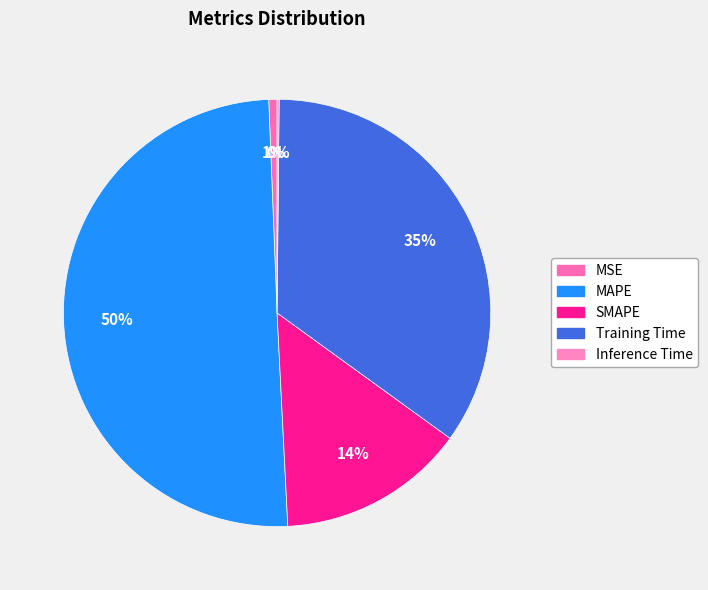

To the nearest percent, what is the average slice percentage?

20%